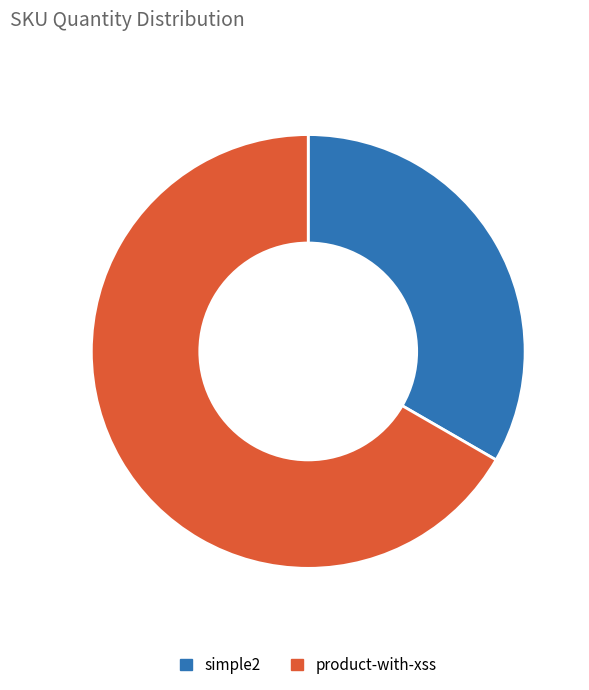

Combined, do product-with-xss and simple2 account for over 50%?

Yes